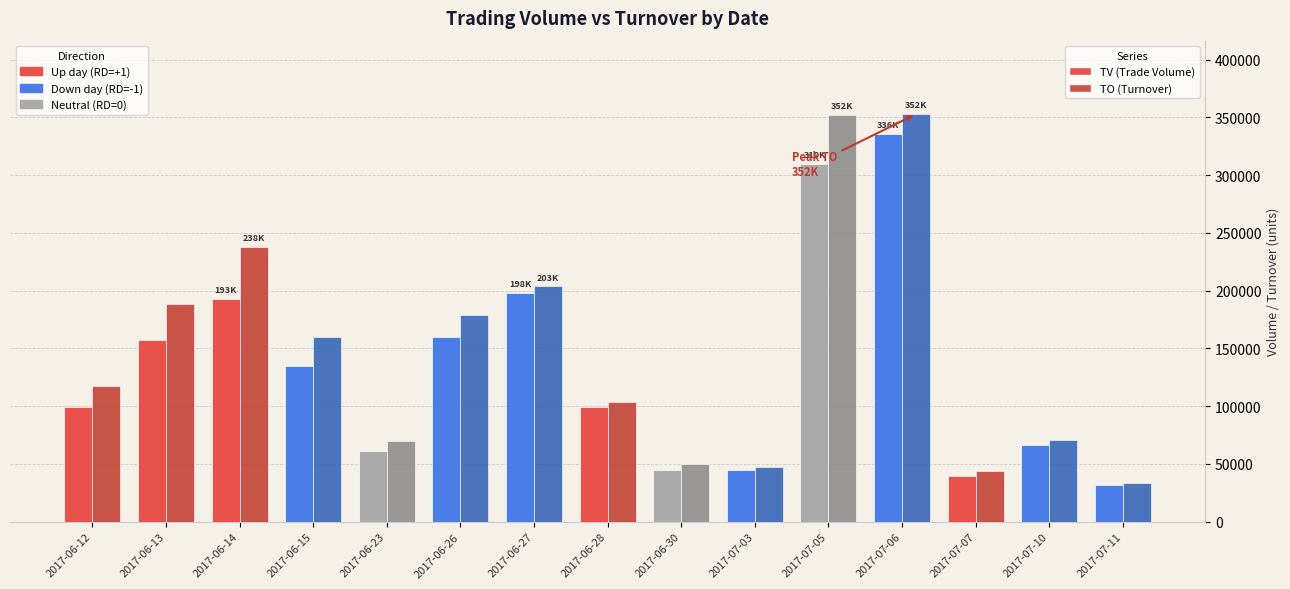

What is the lowest value of the TV (Trade Volume) series?

32000